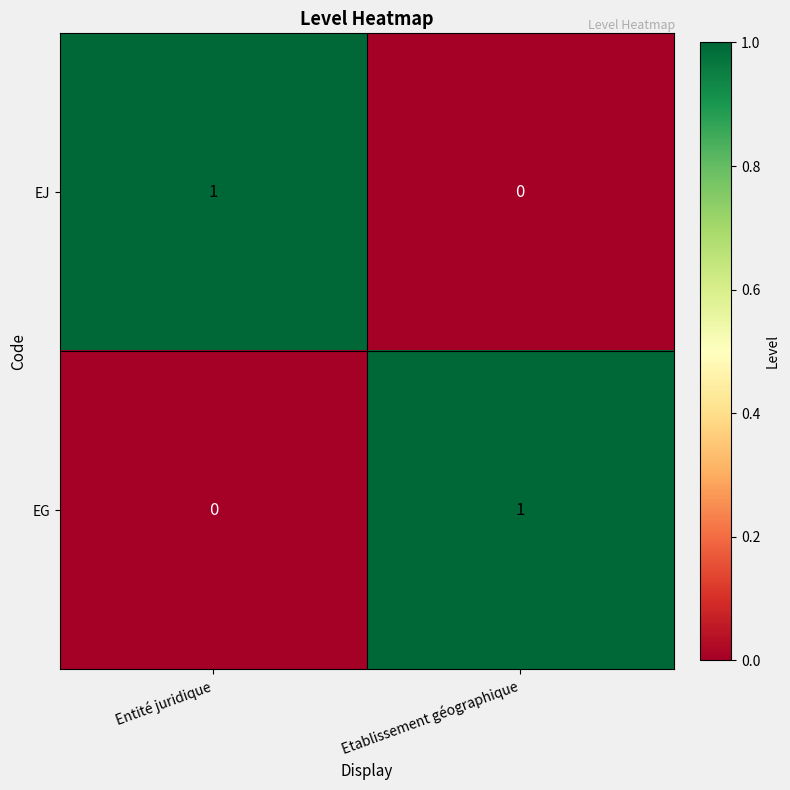

Rank the categories by EJ value from lowest to highest.

Etablissement géographique, Entité juridique